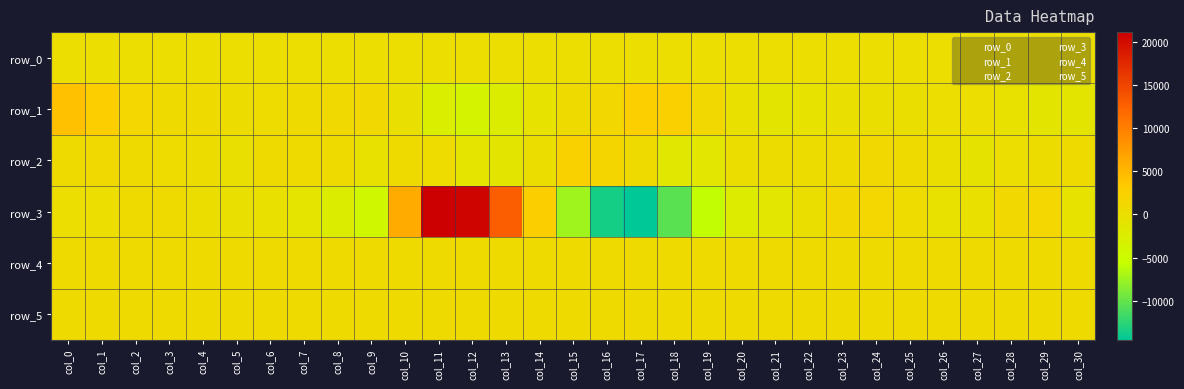

Where is row_2 nearest to the value 434?

col_4